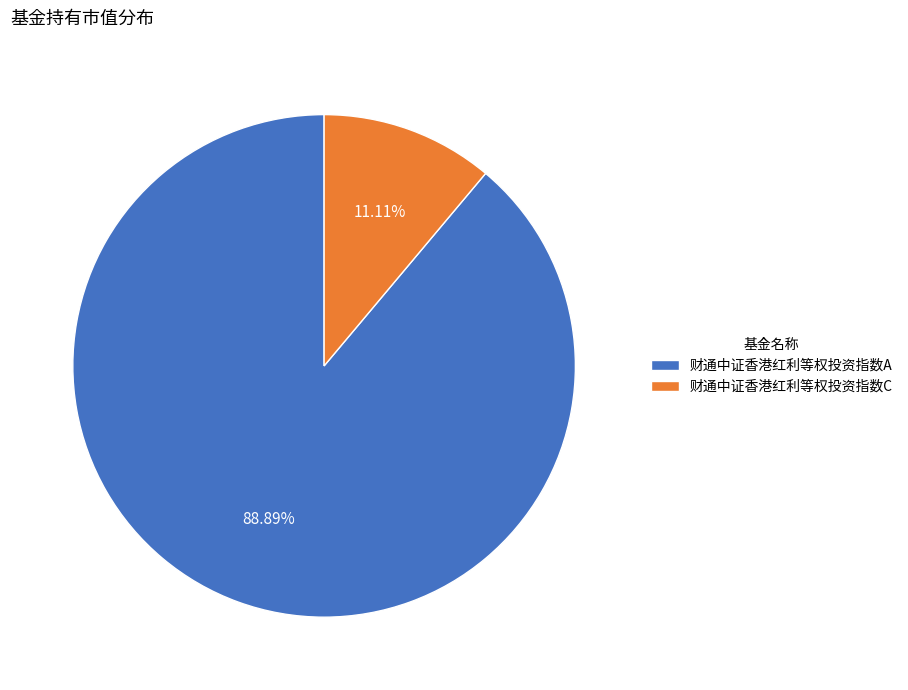

Count the number of slices in the pie.

2